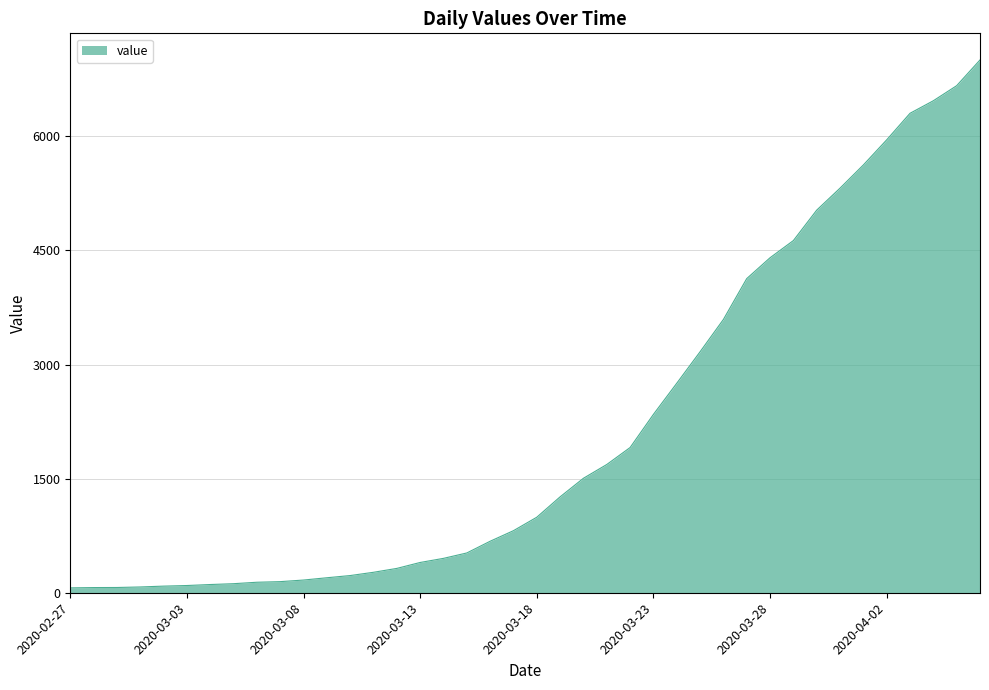

What is the greatest value displayed?

7004